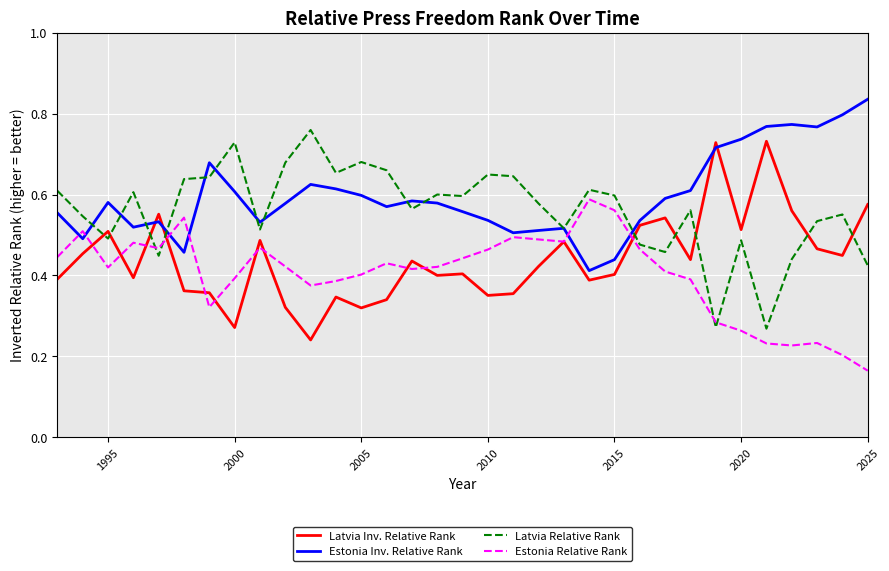

Which series has the largest total across all categories?

Estonia Inv. Relative Rank